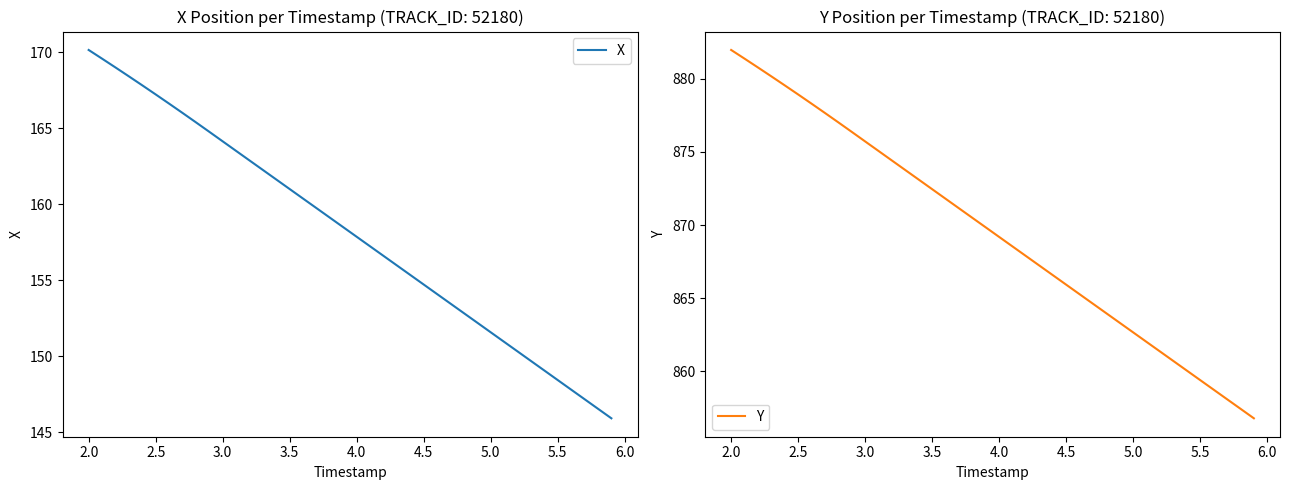

What is the maximum value for X?

170.1